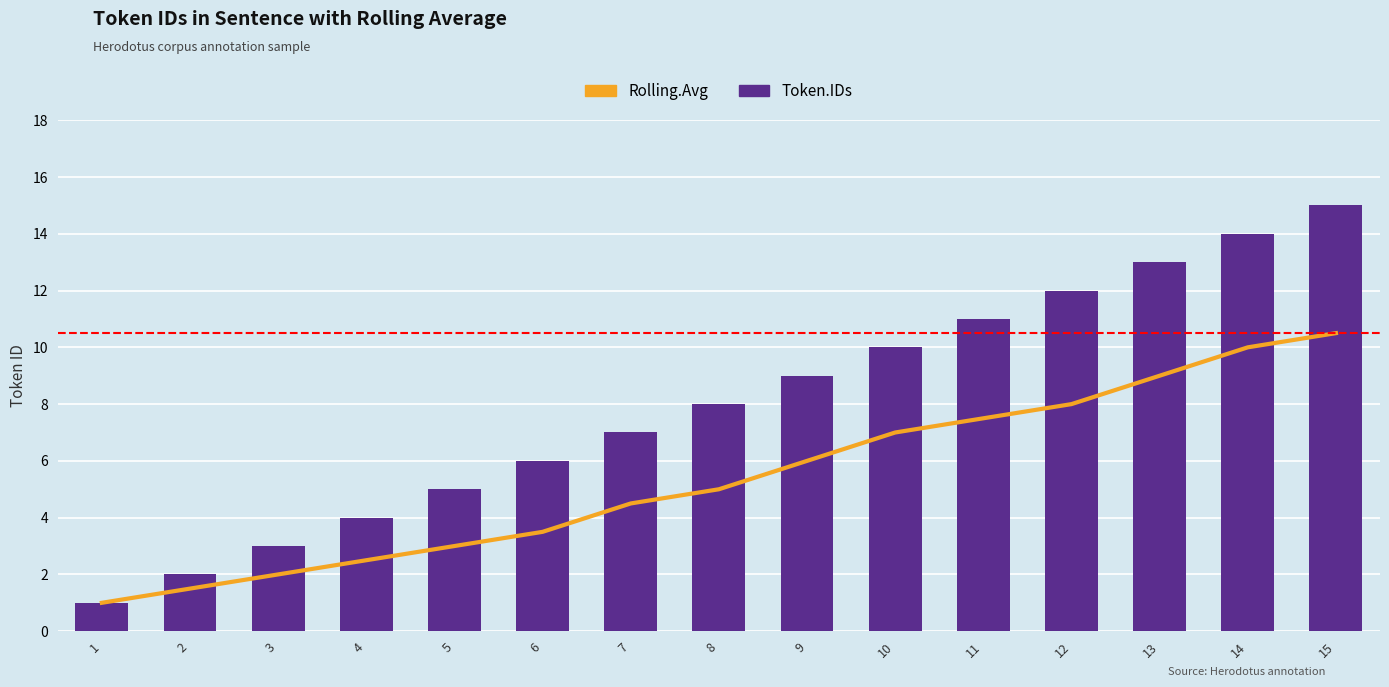

Does the chart contain any negative values?

No